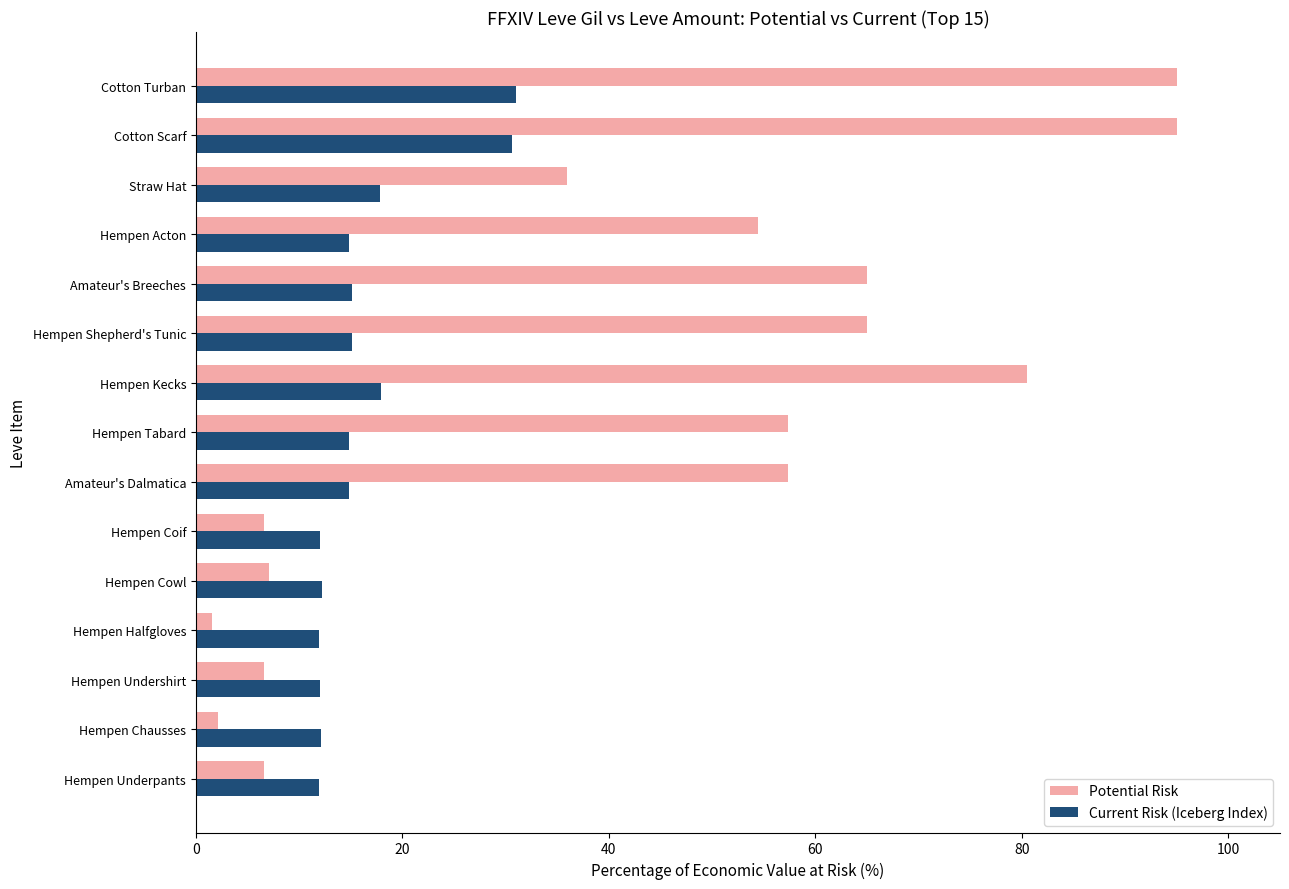

What is the sum of all Current Risk (Iceberg Index) values?

244.2